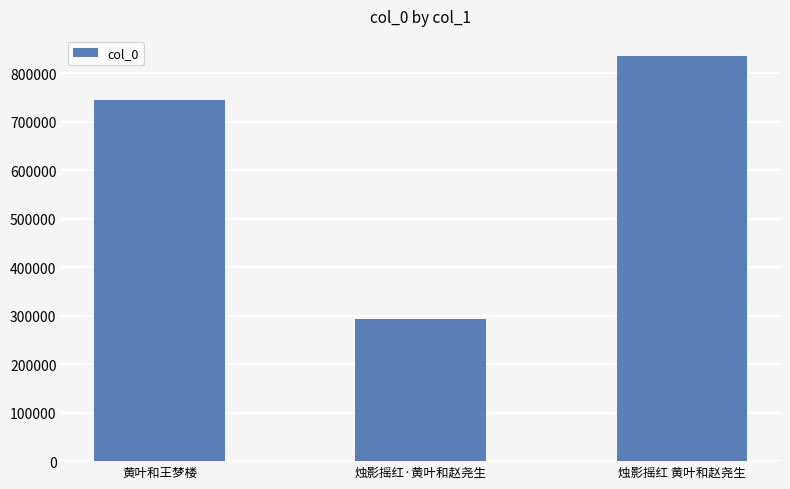

What is the label of the 3rd bar from the right?

黄叶和王梦楼